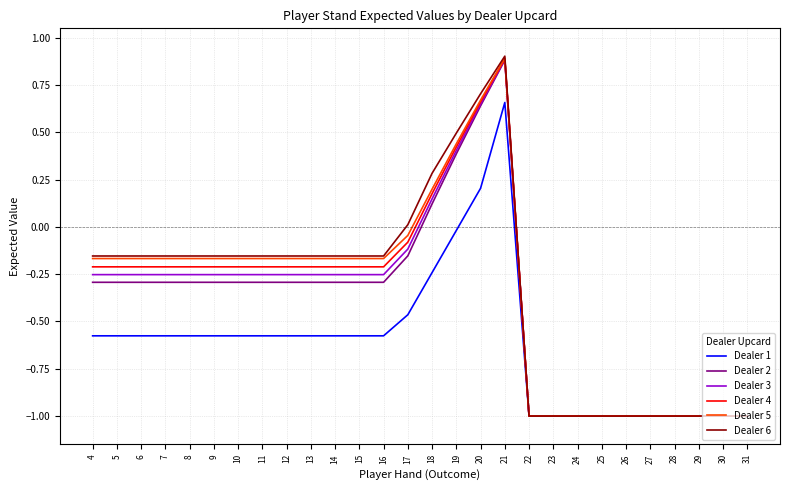

How many lines are shown in the chart?

6